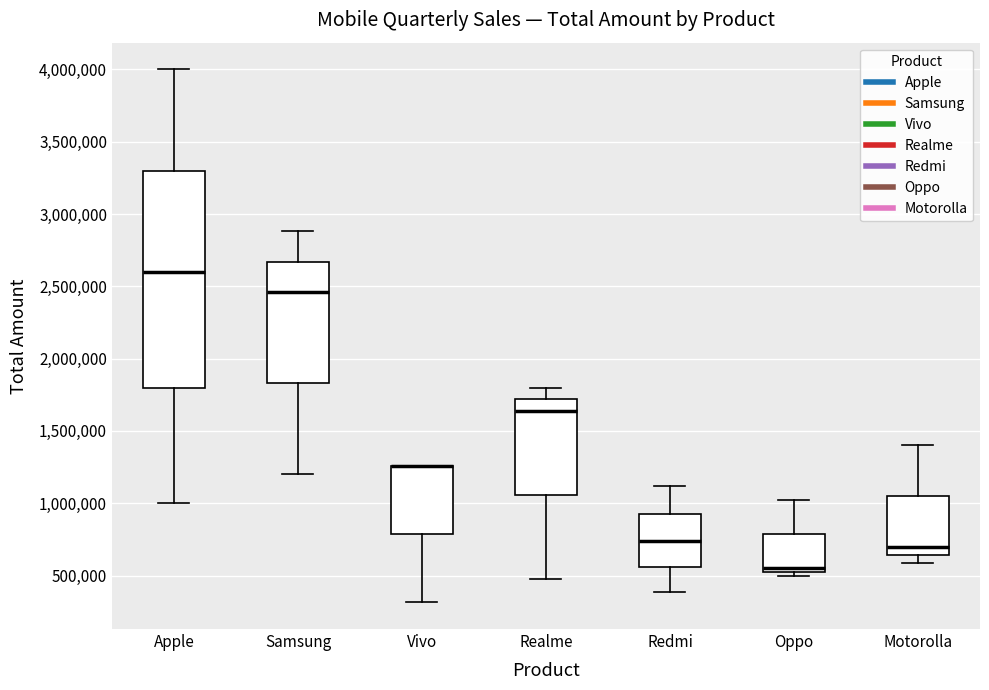

Where does the lower whisker of the box for Apple end on the y-axis? The values are not printed on the chart, so give them approximately, as read against the axis.

1000000